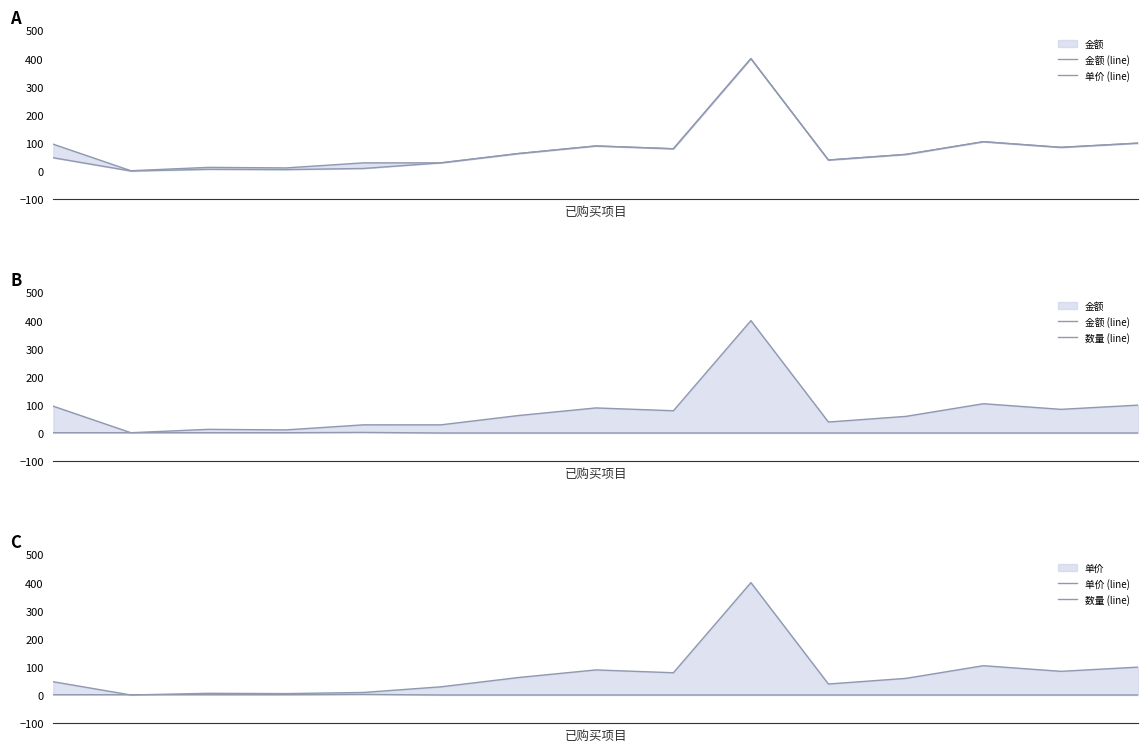

In 单价 (line), how many points are lower than both neighbors (excluding endpoints)?

5